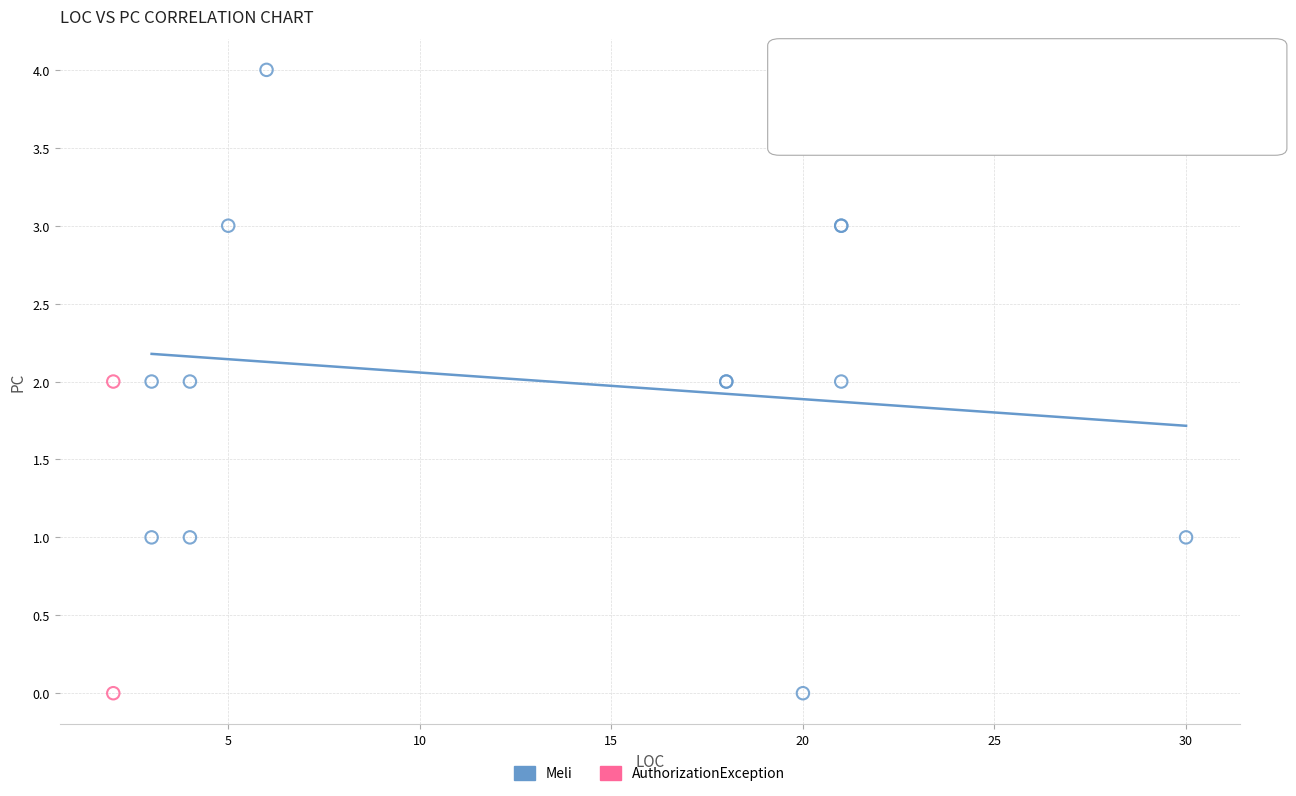

What are all the series names shown in the legend?

Meli, AuthorizationException